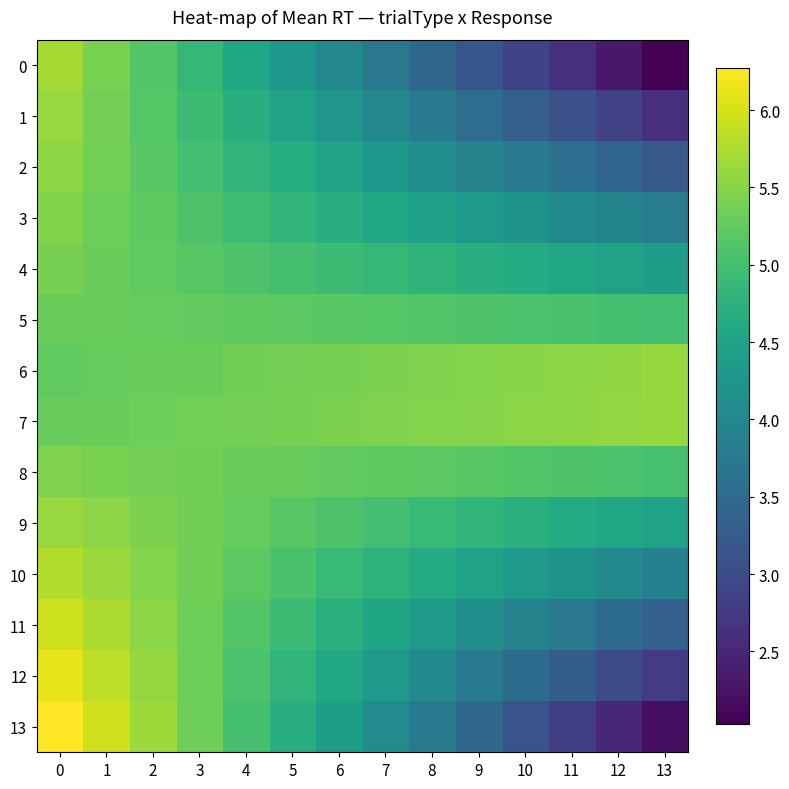

What is the spread (max minus min) of values at 6?

1.4